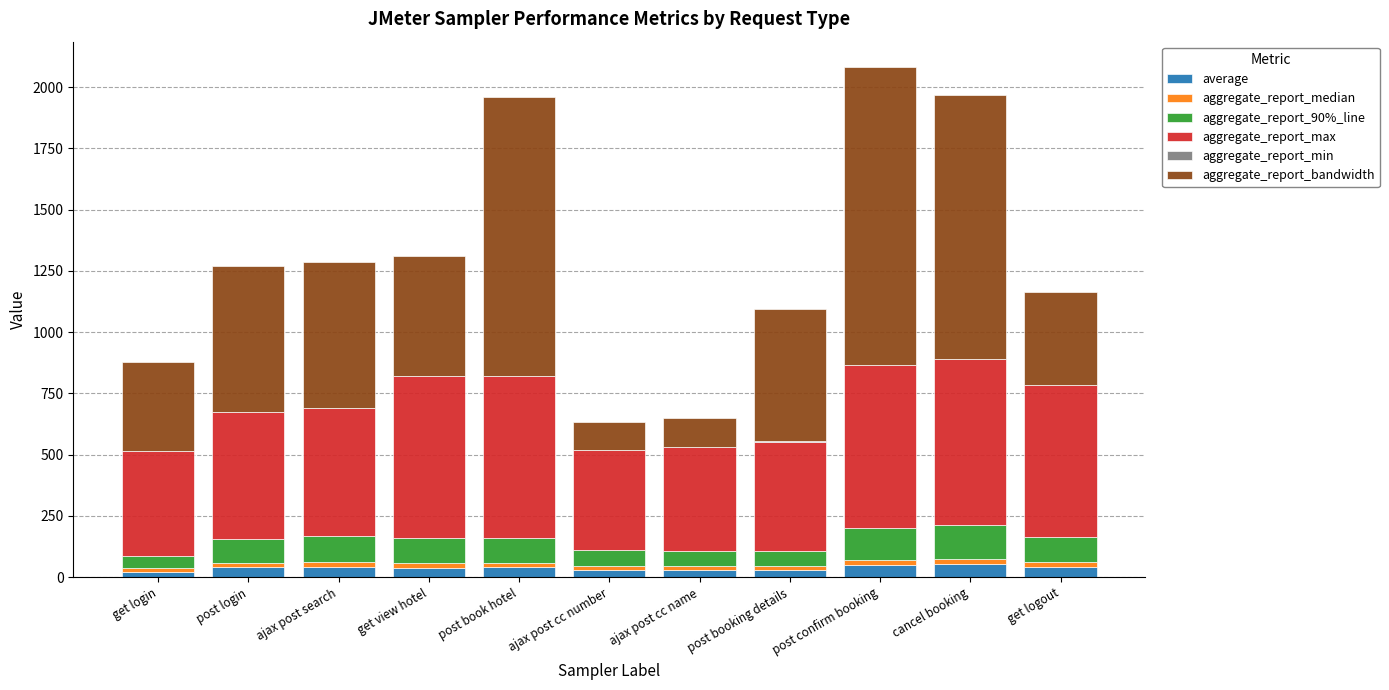

Count the number of data series in this chart.

6